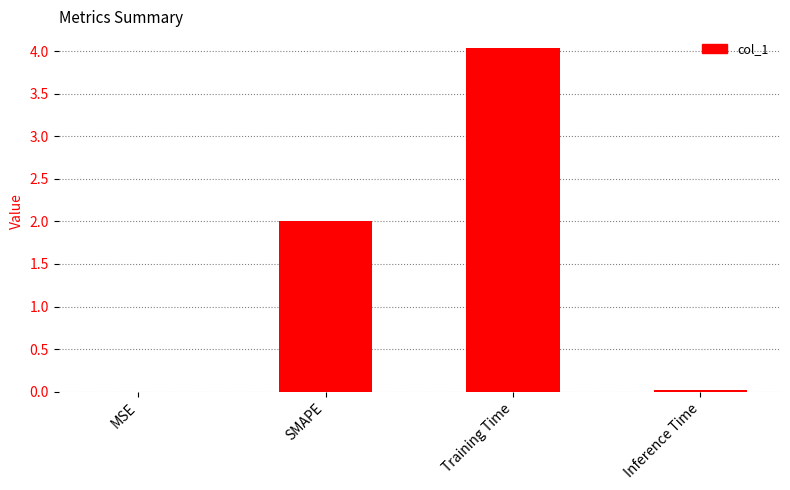

Which label corresponds to the largest value in the chart?

Training Time